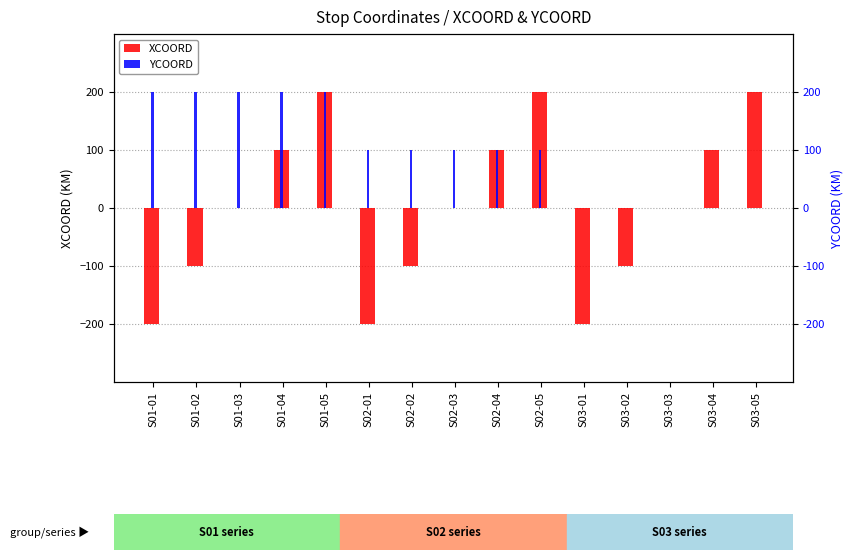

Rank the series by their maximum value, from lowest to highest.

XCOORD, YCOORD